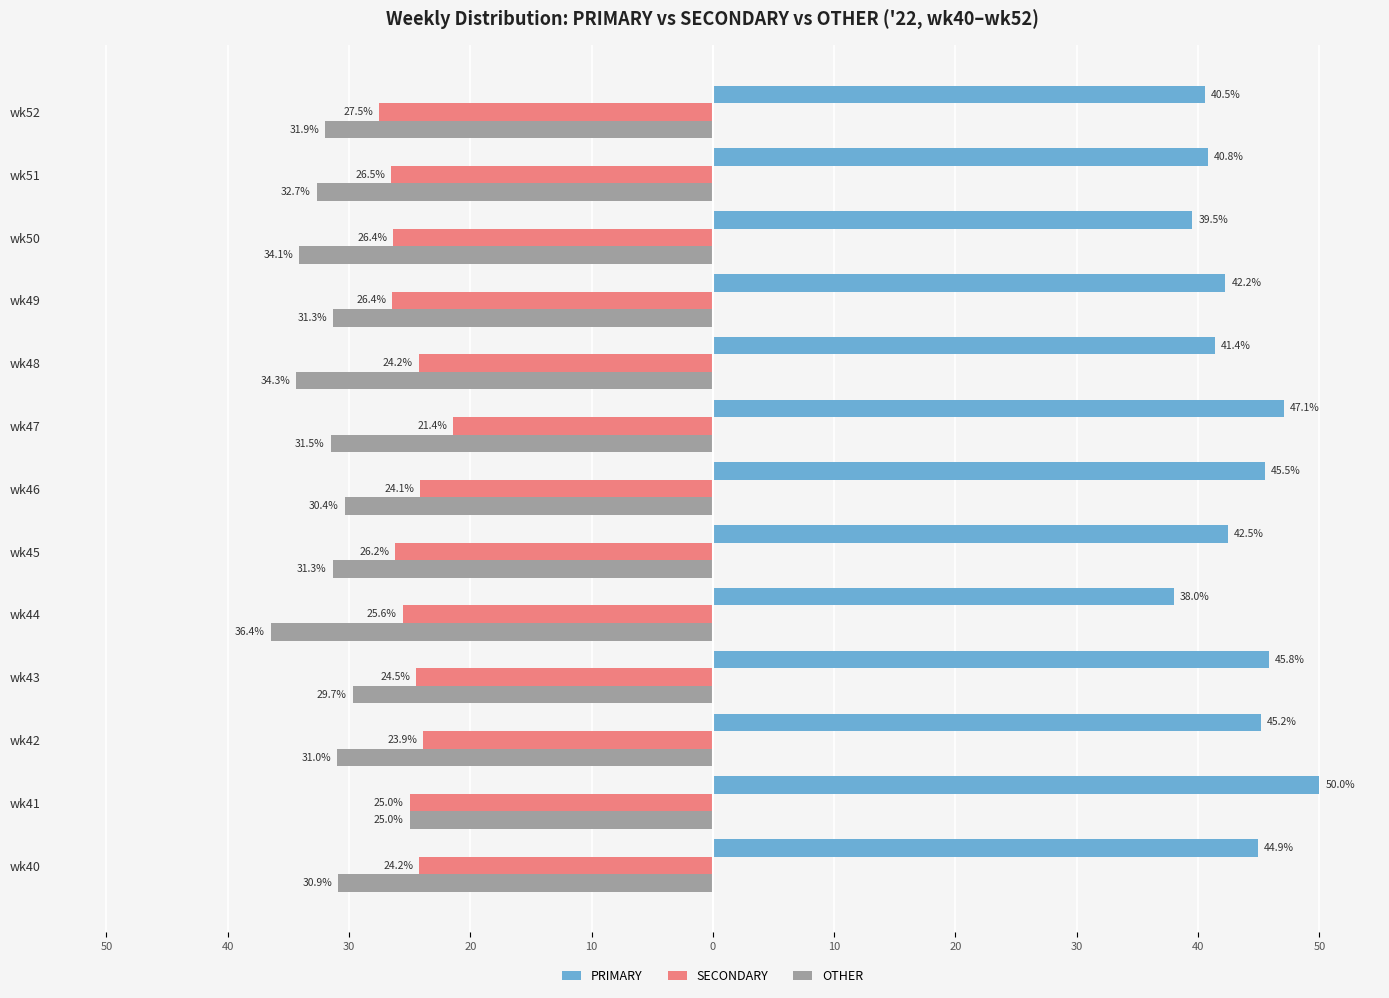

What are all the series names shown in the legend?

PRIMARY, SECONDARY, OTHER